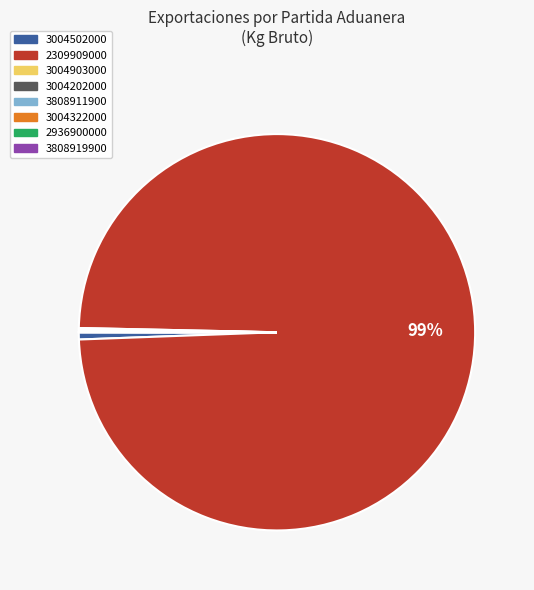

Which category has the biggest portion of the pie?

2309909000